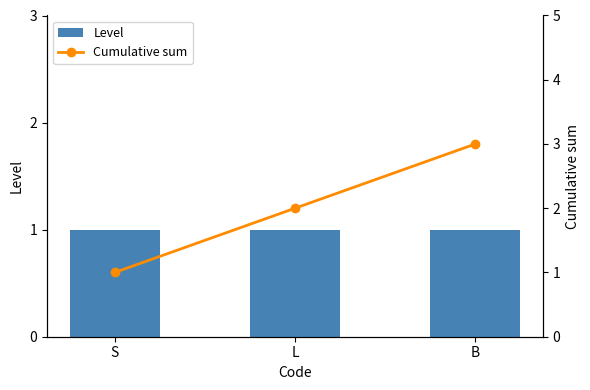

What are all the series names shown in the legend?

Level, Cumulative sum